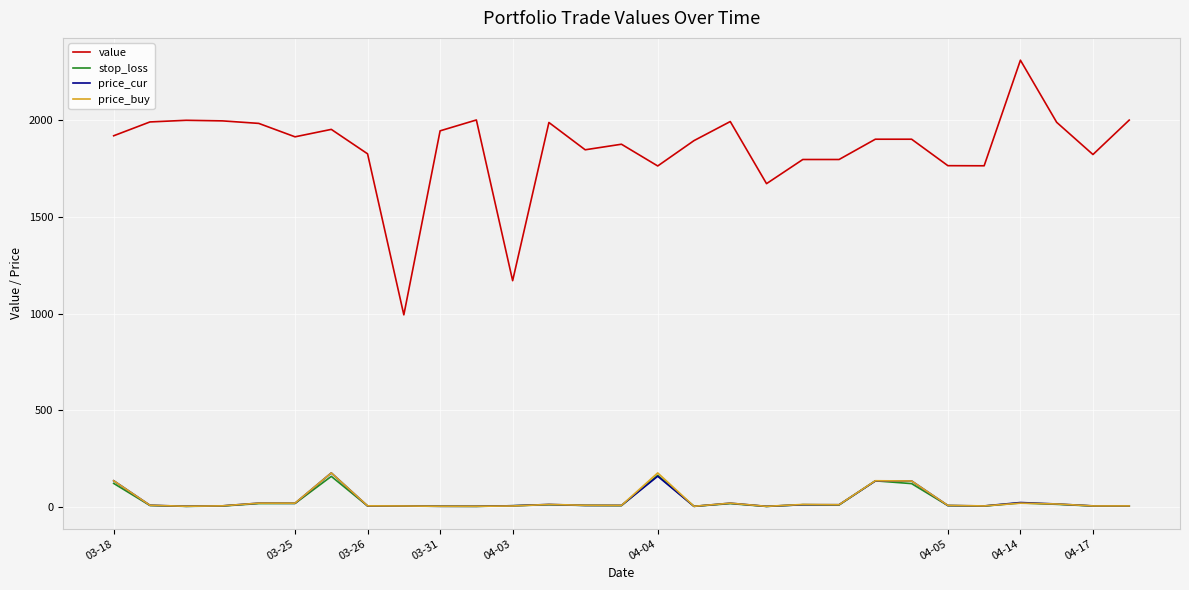

Which series has the largest range (max minus min)?

value